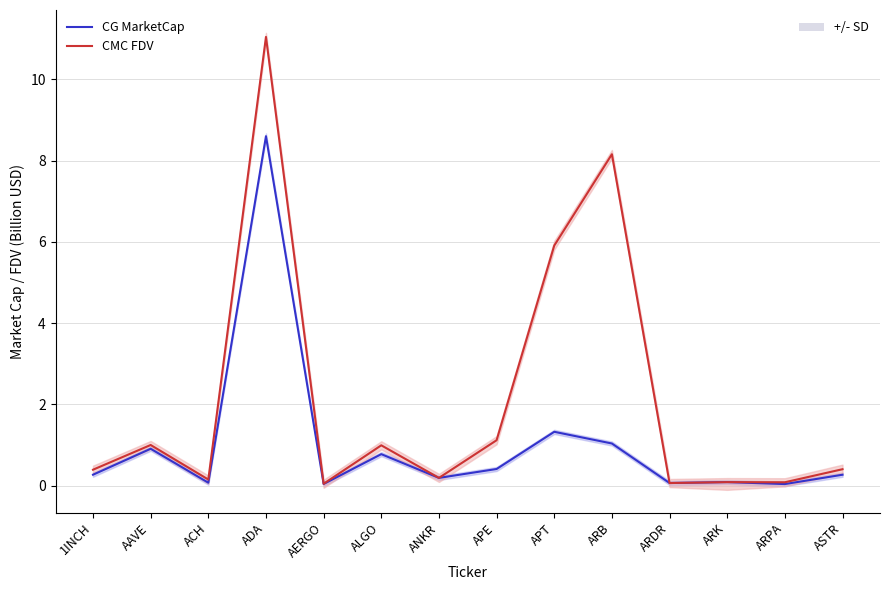

Which label corresponds to the largest value in the chart?

ADA